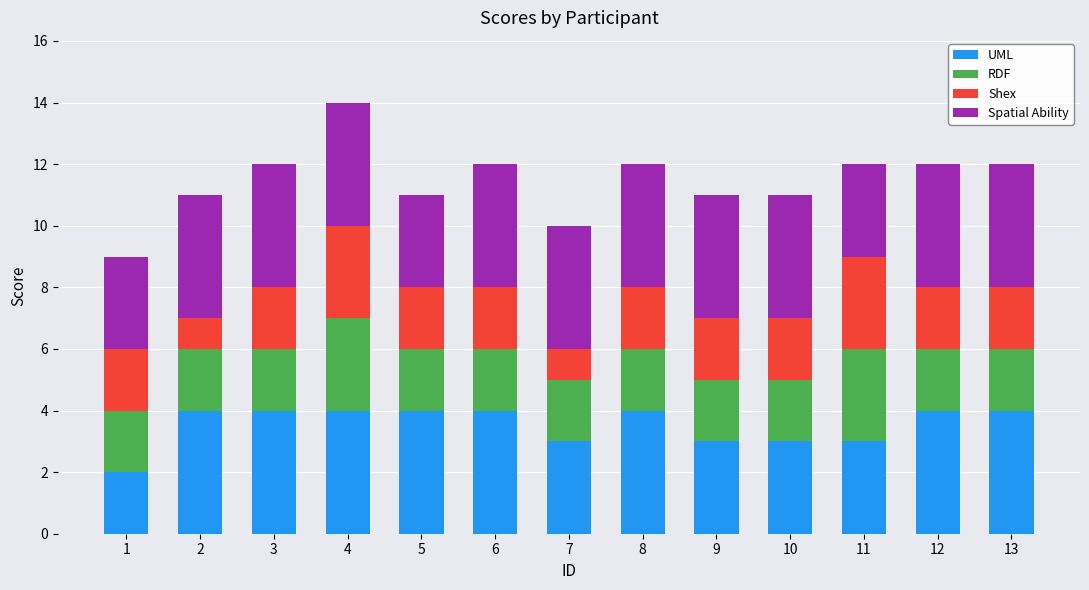

What value does the UML series have at 7?

3